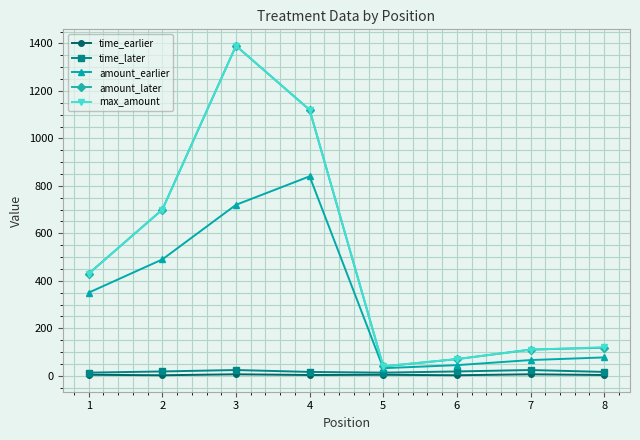

What is the maximum value shown in the chart?

1390.0